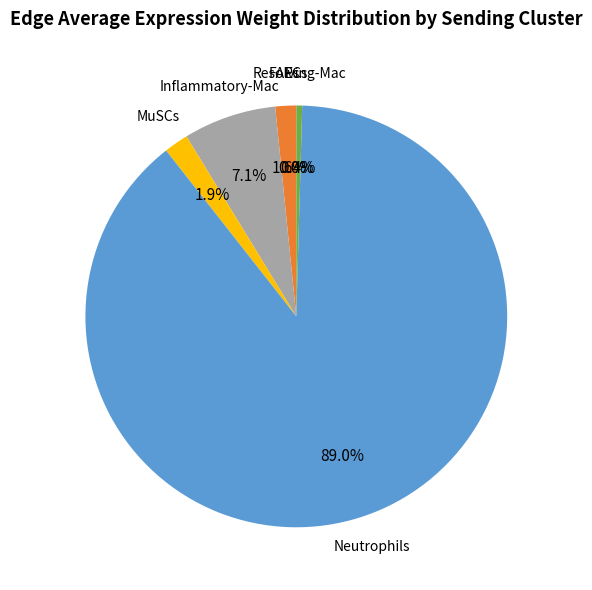

Is Neutrophils the majority of the pie?

Yes